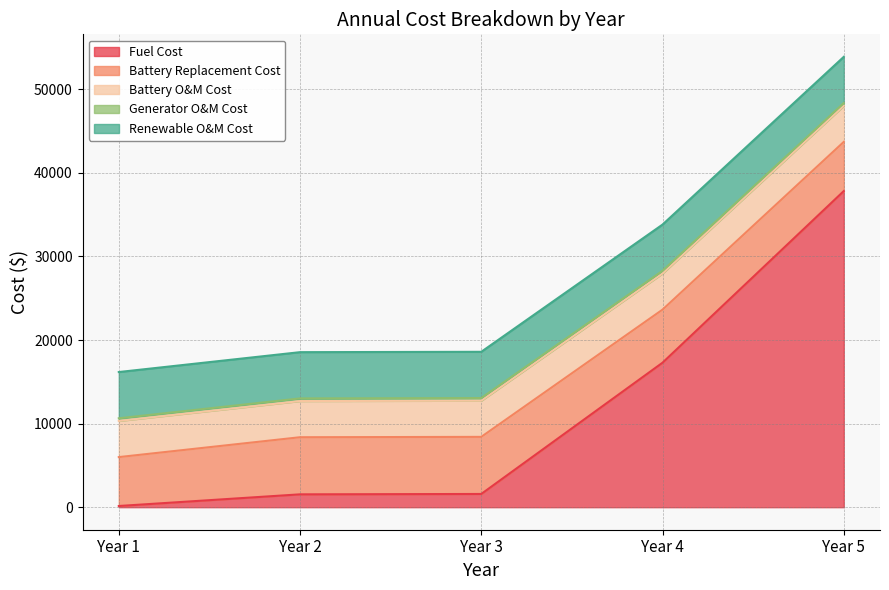

Which has a higher value, Year 2 or Year 3?

Year 3